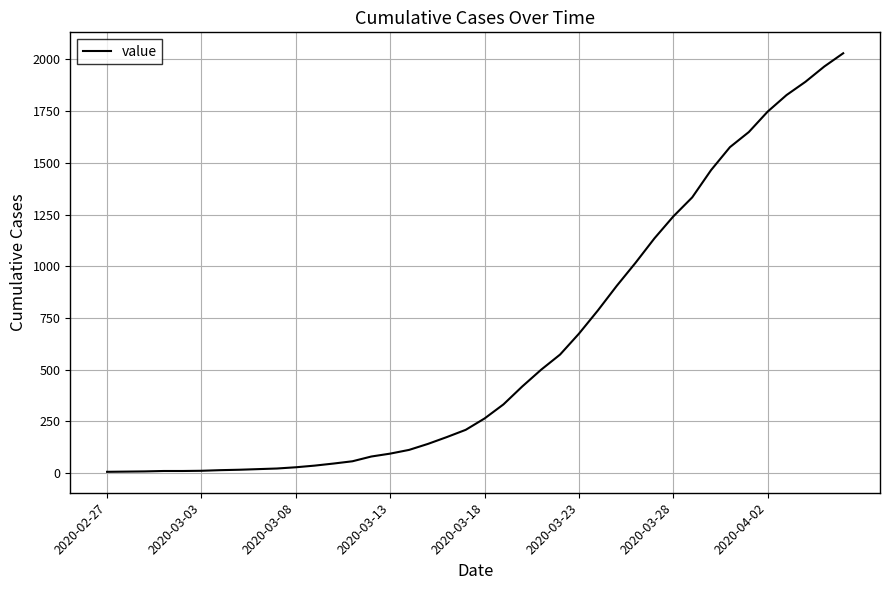

What is the greatest value displayed?

2030